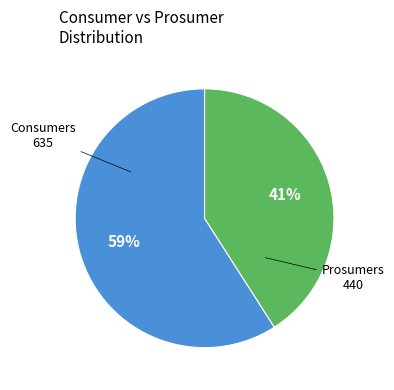

Is there a majority slice in this chart?

Yes